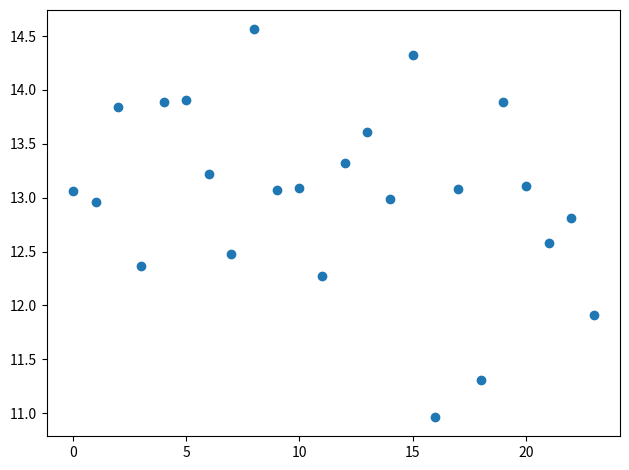

What is the range of Y values (max minus min)?

3.6